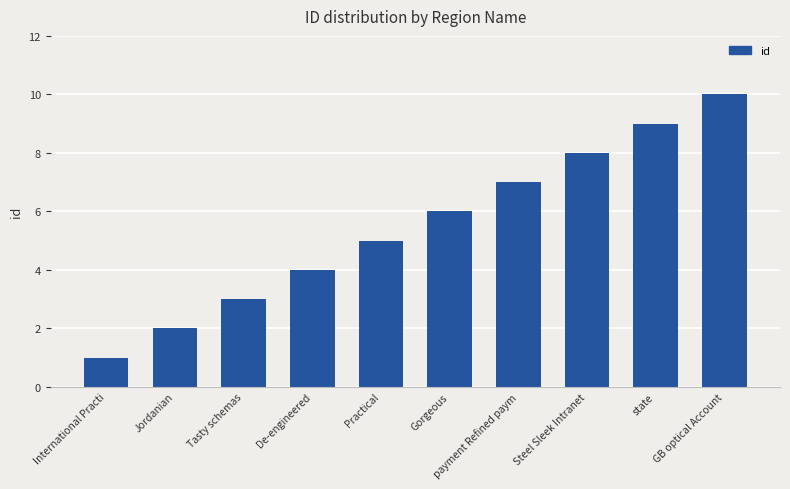

Reading left to right, what are all the values shown in this chart?

International Practi=1	Jordanian=2	Tasty schemas=3	De-engineered=4	Practical=5	Gorgeous=6	payment Refined paym=7	Steel Sleek Intranet=8	state=9	GB optical Account=10